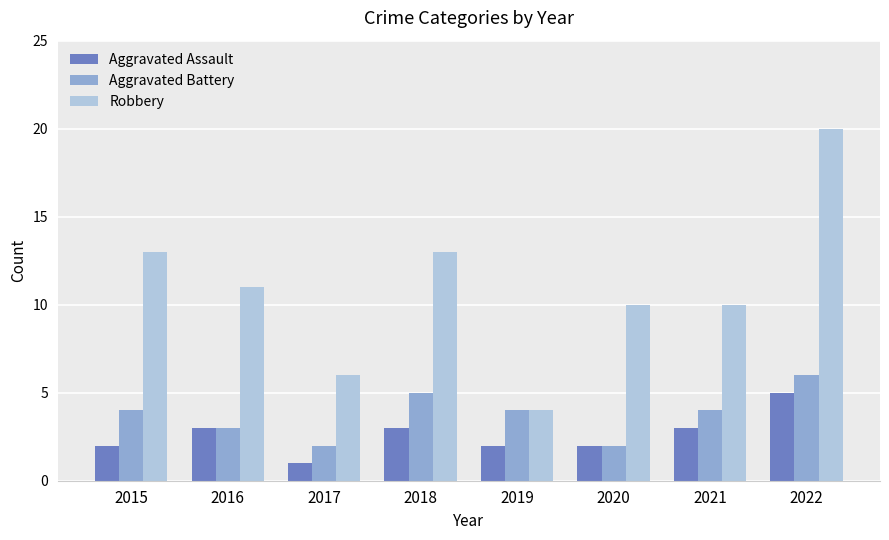

True or false: Aggravated Battery has a value of 6 at 2021.

False